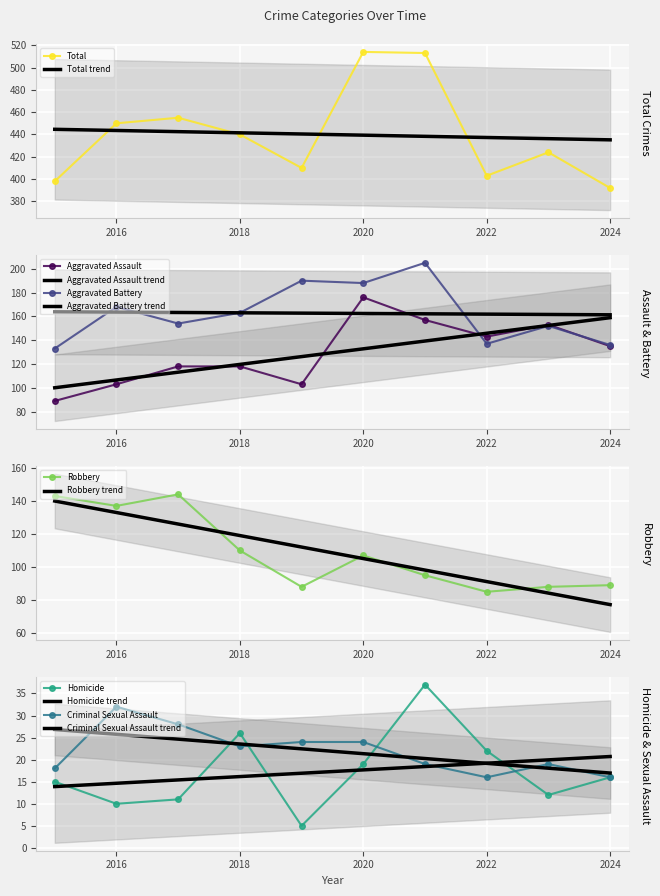

At which category does the chart reach its peak across all series?

2020